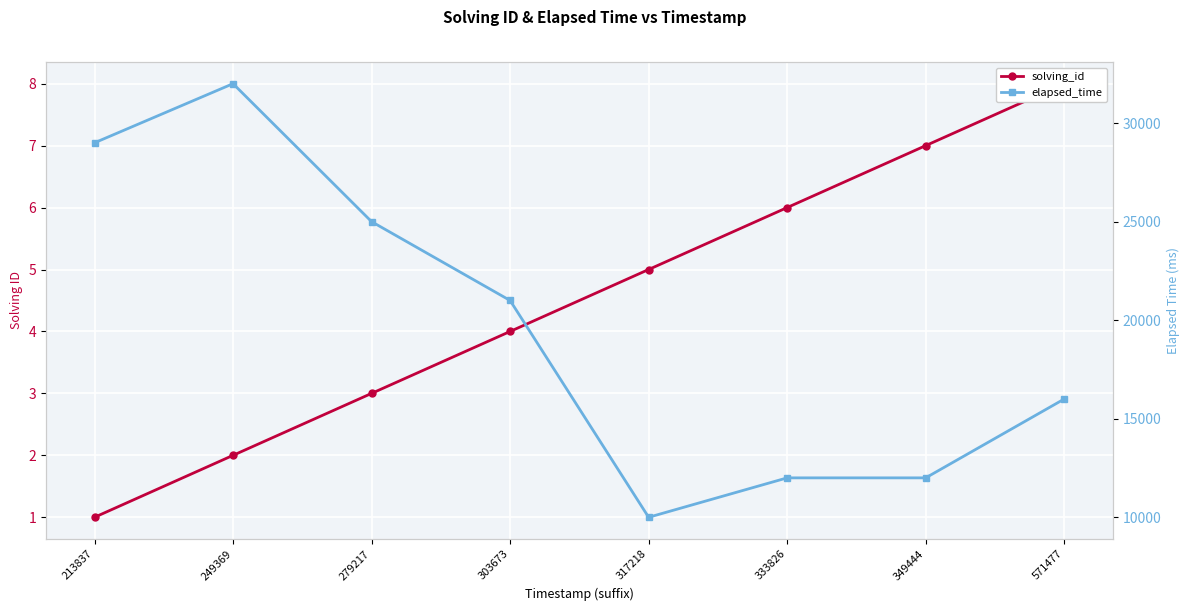

What is the smallest value displayed?

1